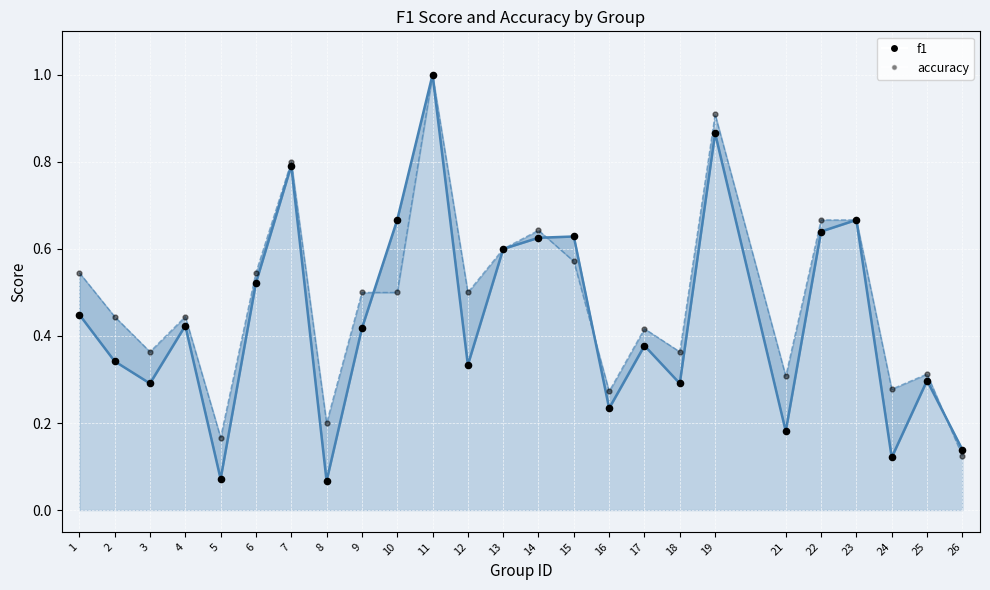

Which series reaches the maximum Y coordinate?

f1